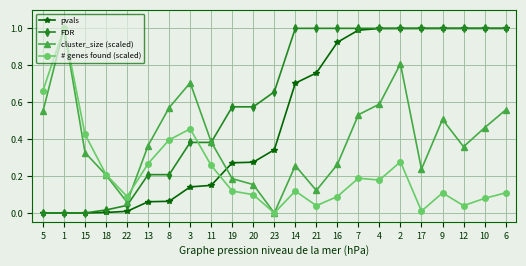

Which category has the lowest value in the # genes found (scaled) series?

23